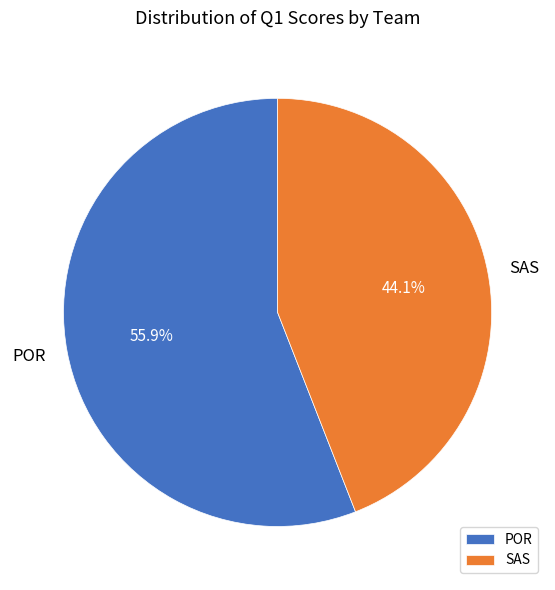

Approximately how many times larger is the value at SAS compared to POR?

0.8